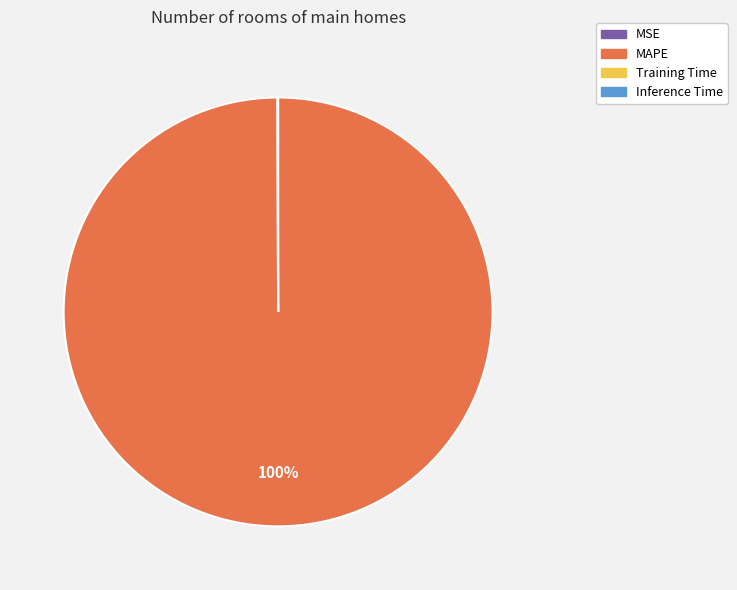

What is the largest slice in the pie chart?

MAPE